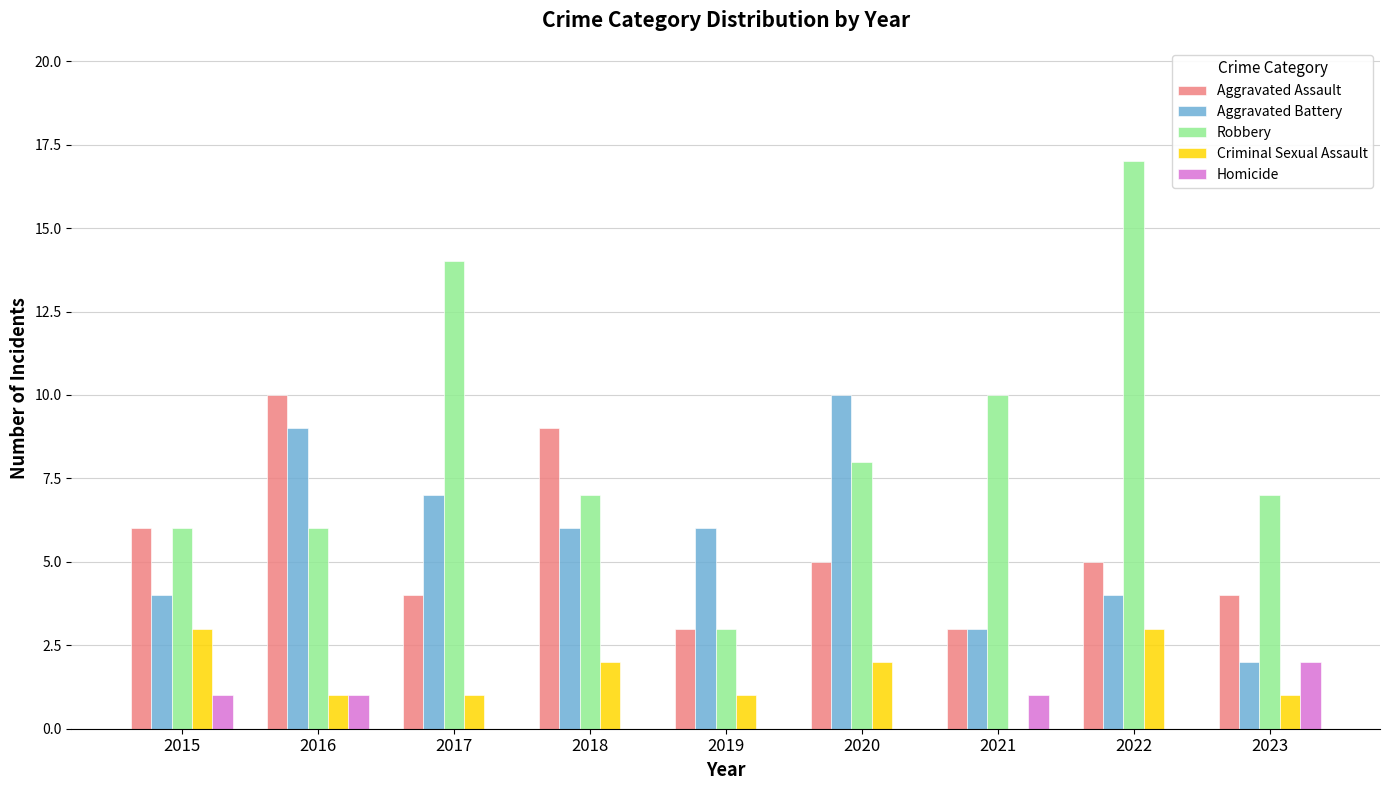

Reading right to left, extract all data points from this chart.

Aggravated Assault: 2023=4	2022=5	2021=3	2020=5	2019=3	2018=9	2017=4	2016=10	2015=6
Aggravated Battery: 2023=2	2022=4	2021=3	2020=10	2019=6	2018=6	2017=7	2016=9	2015=4
Robbery: 2023=7	2022=17	2021=10	2020=8	2019=3	2018=7	2017=14	2016=6	2015=6
Criminal Sexual Assault: 2023=1	2022=3	2021=0	2020=2	2019=1	2018=2	2017=1	2016=1	2015=3
Homicide: 2023=2	2022=0	2021=1	2020=0	2019=0	2018=0	2017=0	2016=1	2015=1